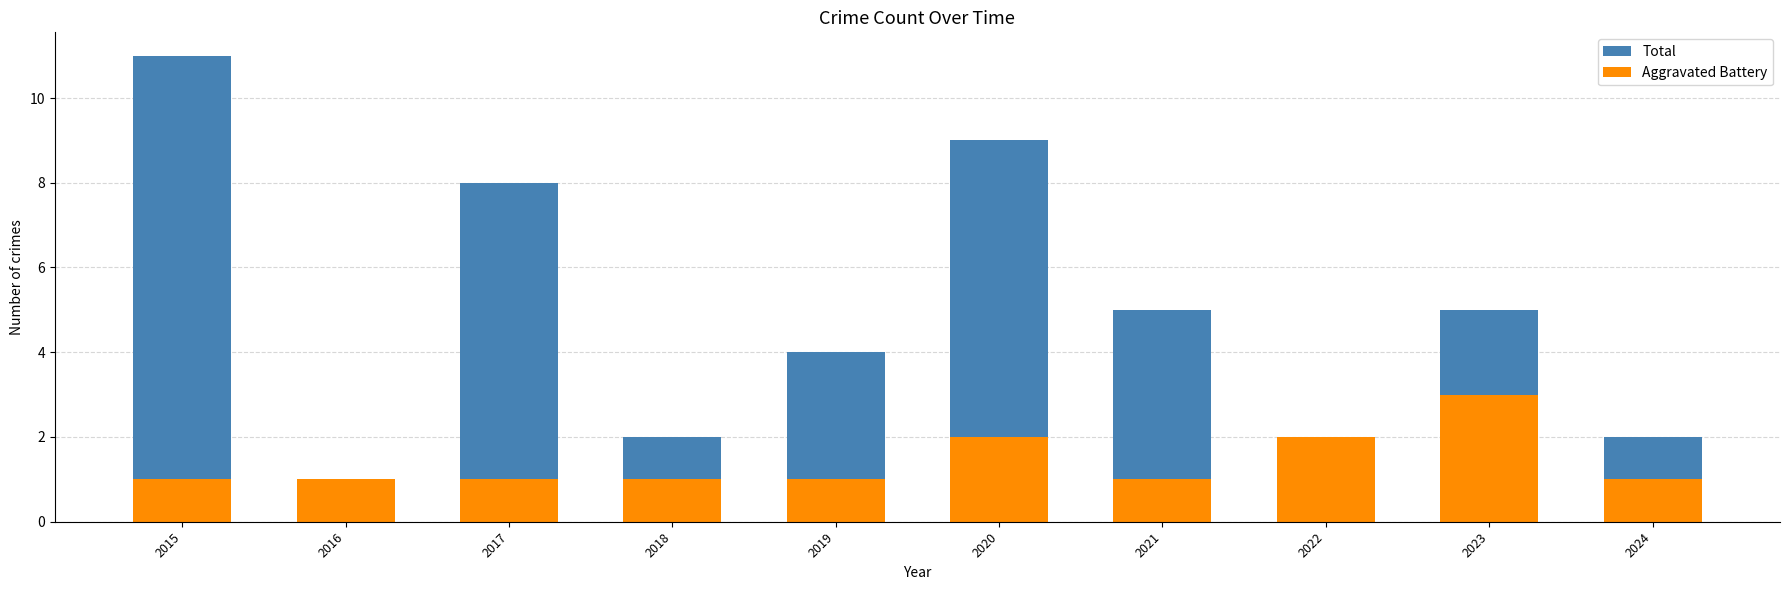

Where does the Total series first go above 5?

2015